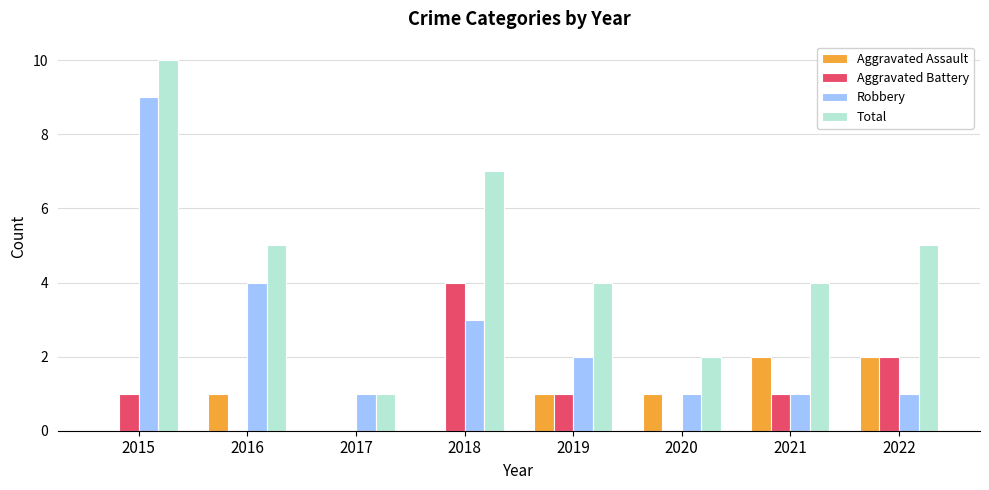

True or false: Robbery has a value of 1 at 2017.

True